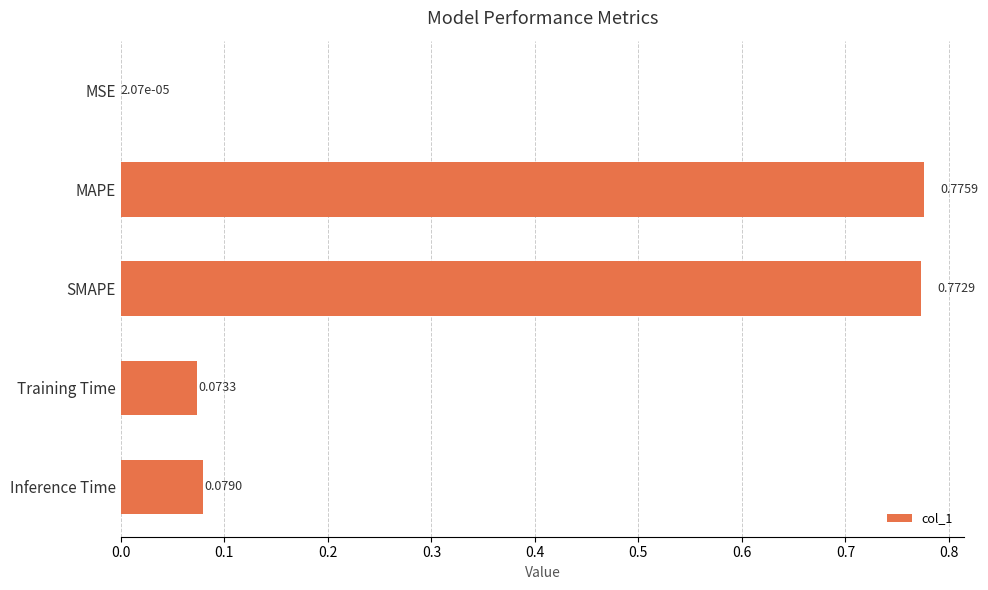

Are the bars horizontal?

Yes